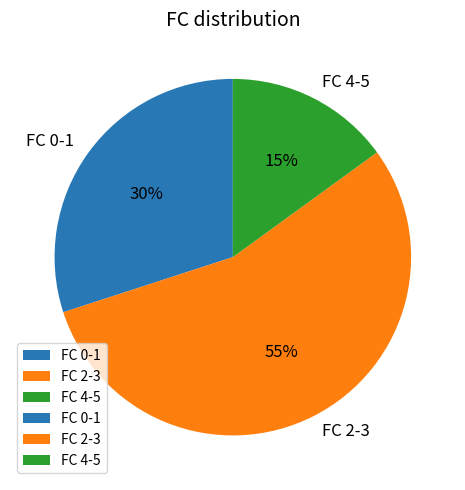

To the nearest percent, what is the average slice percentage?

33%